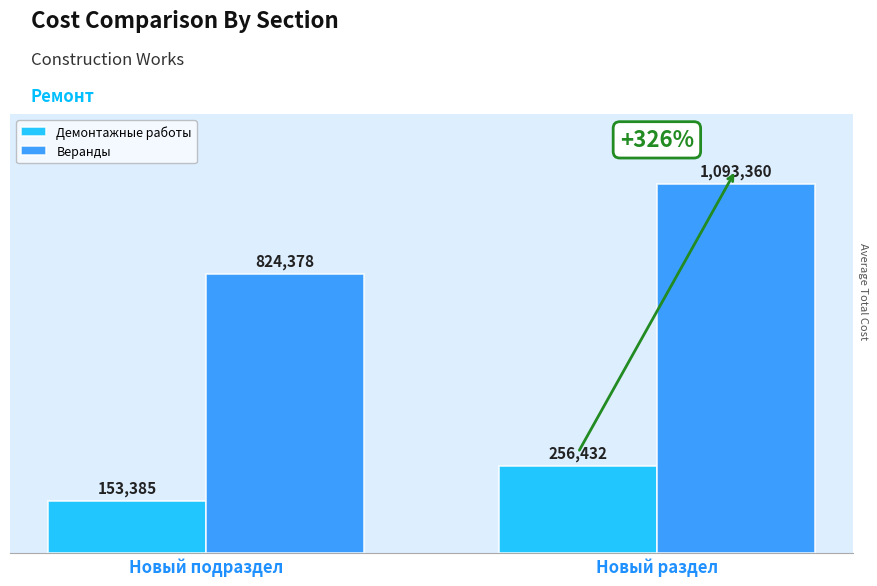

What is the difference between the Демонтажные работы values at Новый подраздел and Новый раздел?

103046.5